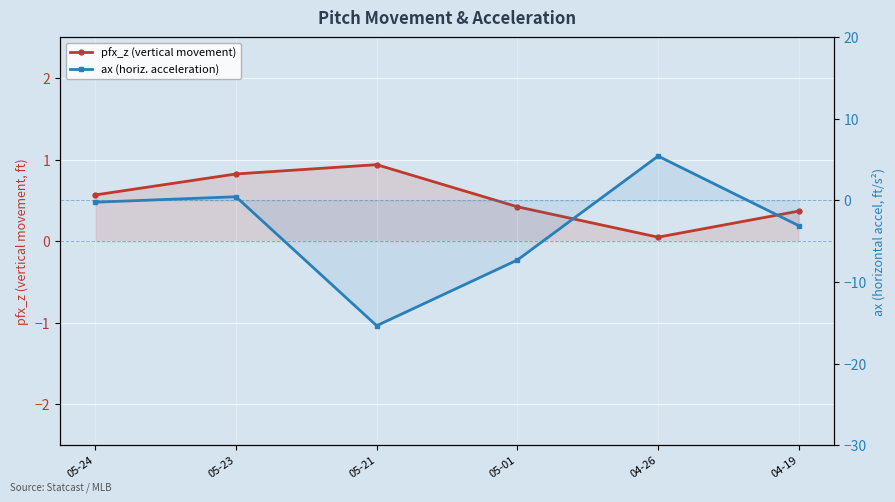

What is the value of the ax (horiz. acceleration) point at the 6th from the left?

-3.1